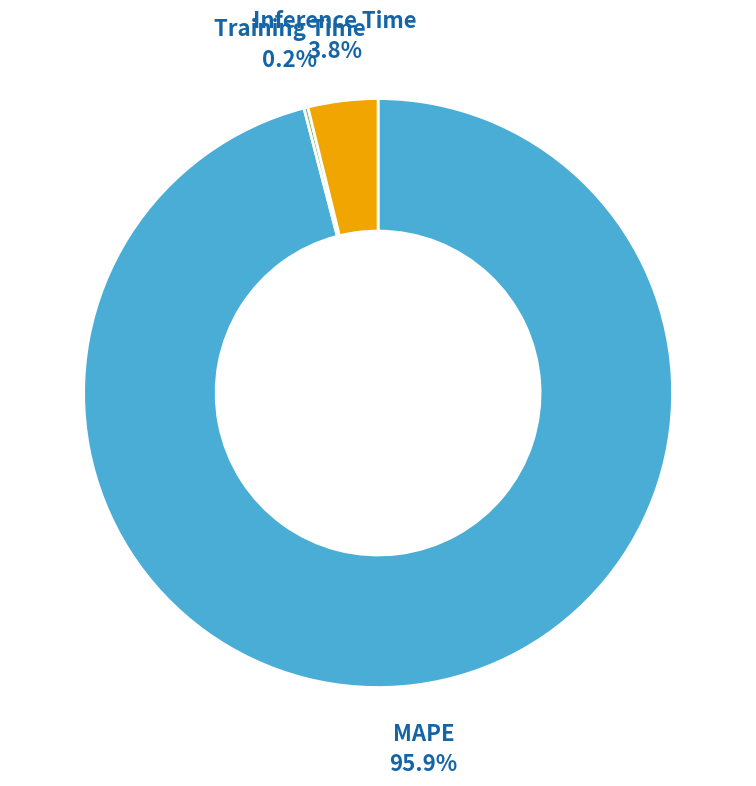

Is there a majority slice in this chart?

Yes